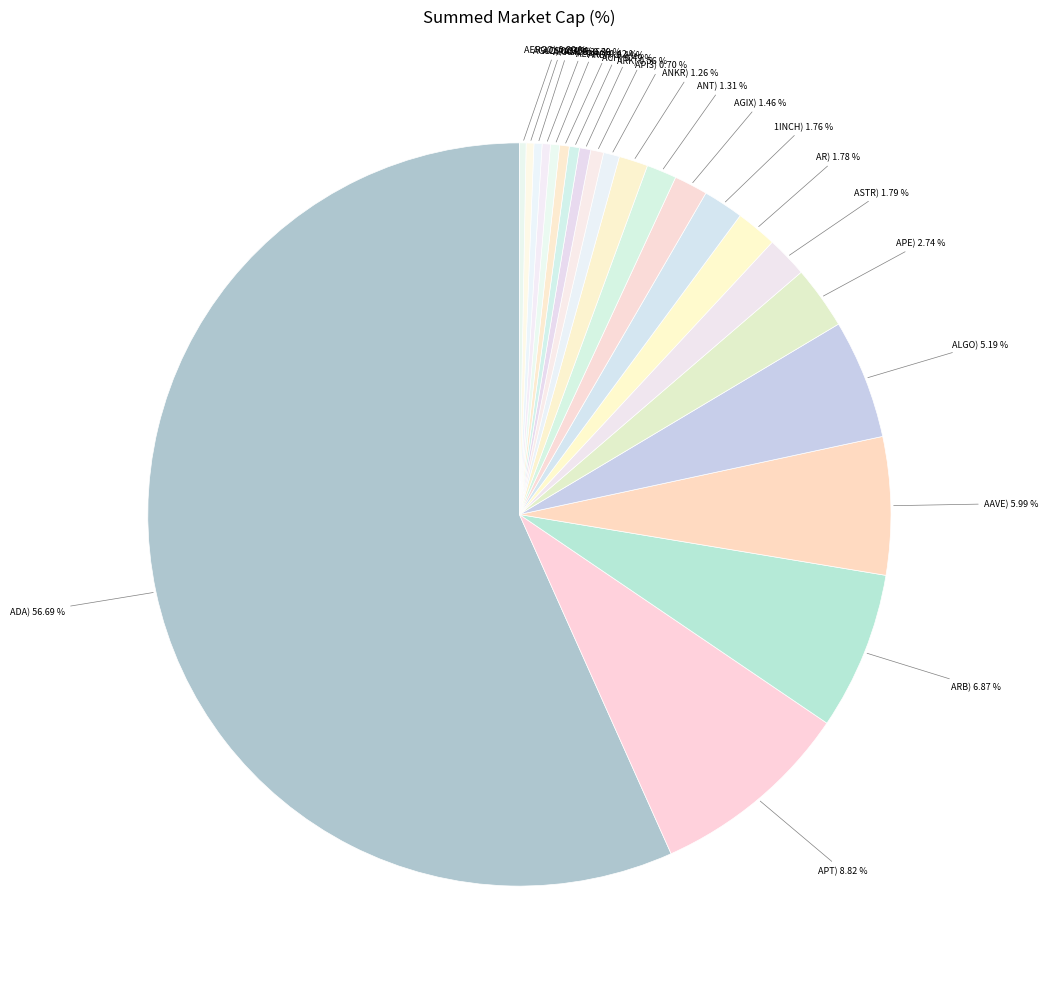

Rank the categories by value from lowest to highest.

AERGO, AGLD, ACS, ARKM, ALICE, ALPHA, ARDR, ACH, ARK, API3, ANKR, ANT, AGIX, 1INCH, AR, ASTR, APE, ALGO, AAVE, ARB, APT, ADA